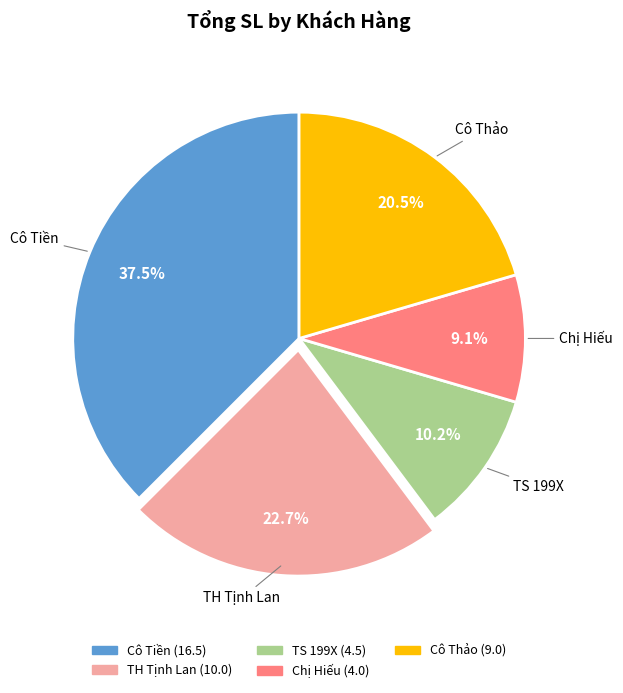

Does any single category account for the majority?

No